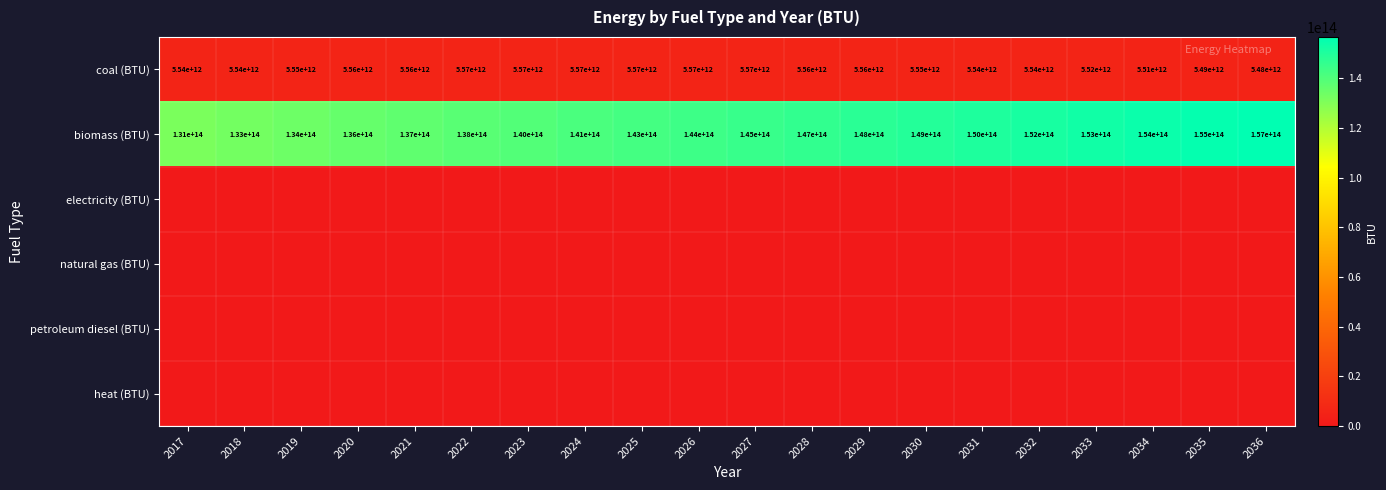

The value of coal (BTU) at 2029 is 3699915851887. True or false?

False